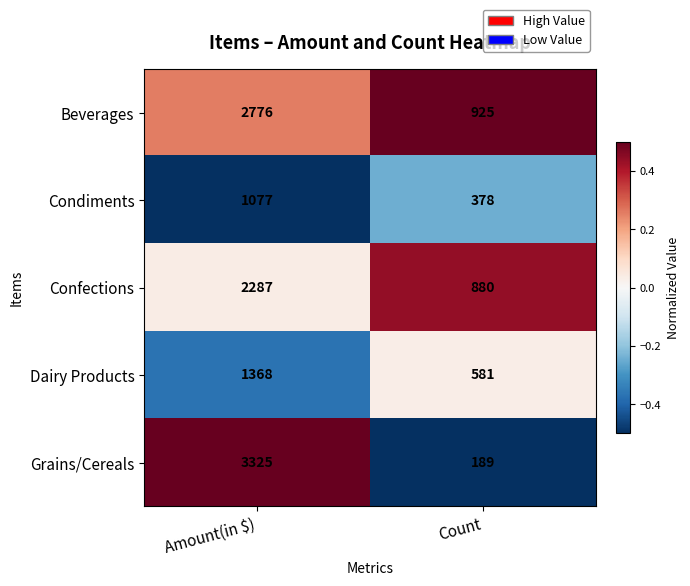

Which category has the lowest value across all series?

Count